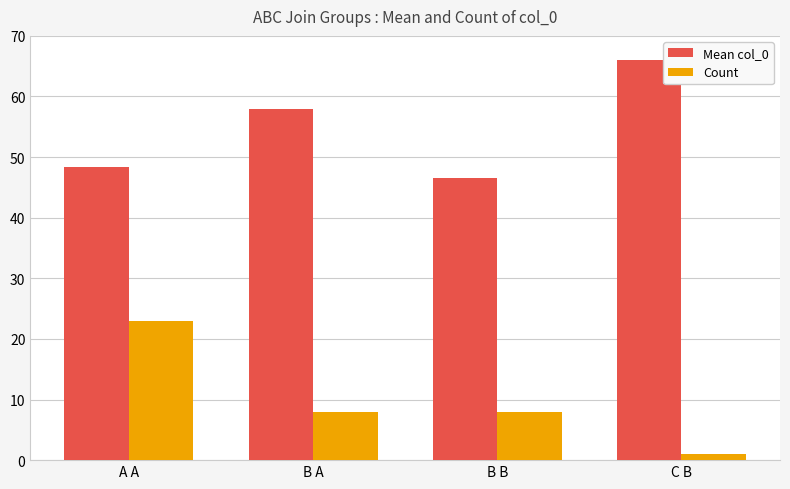

What is the greatest value displayed?

66.0